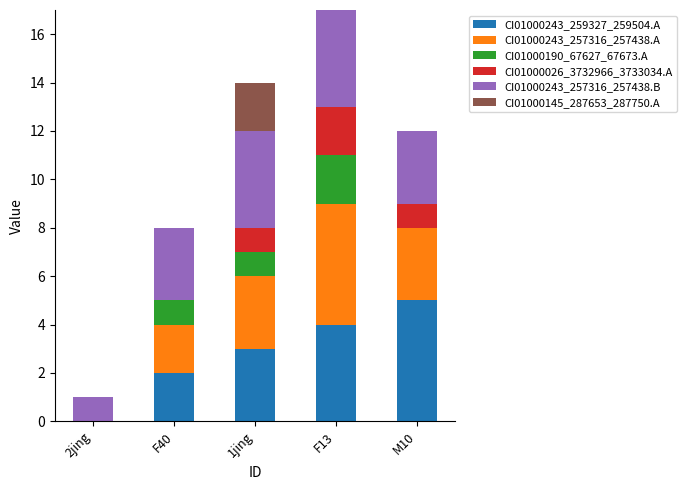

The value of CI01000243_259327_259504.A at 2jing is 0. True or false?

True